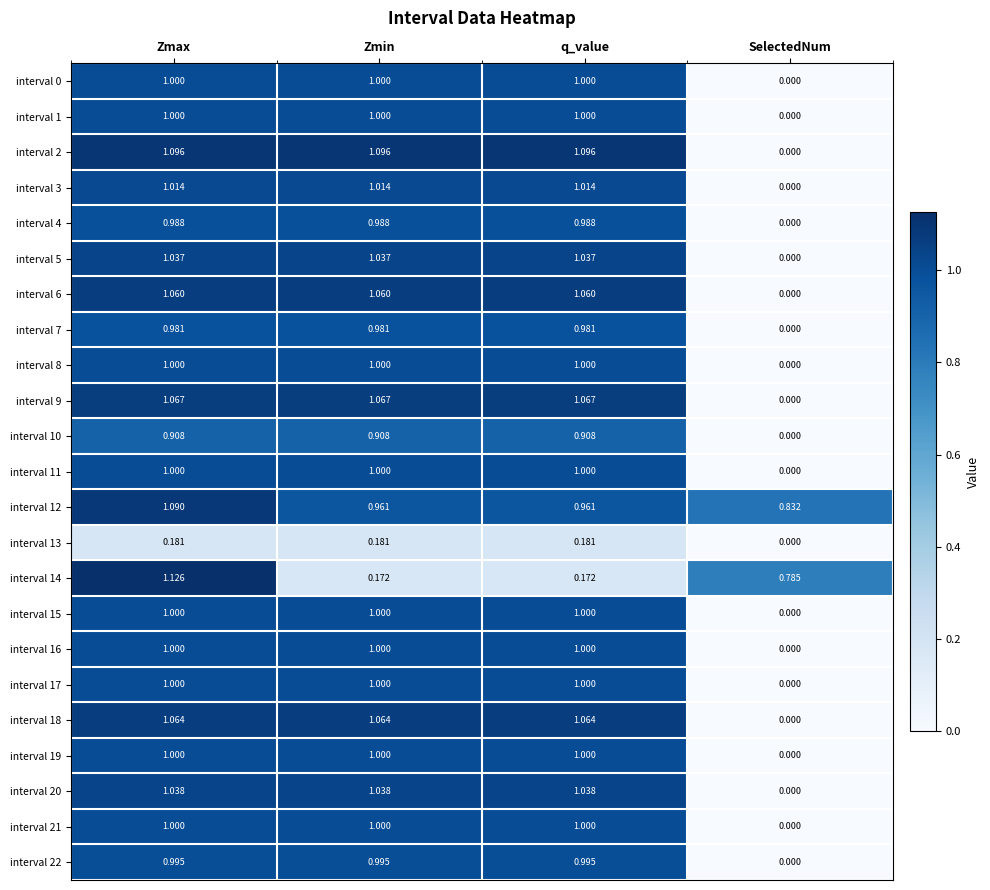

At which label is interval 13 closest to 0?

SelectedNum